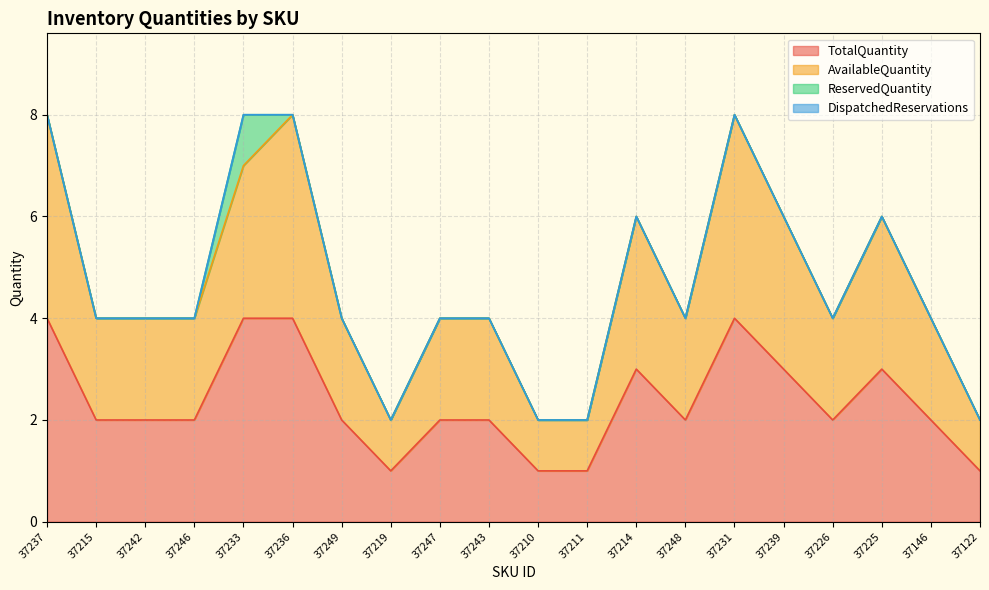

What position from the right is 37214?

8